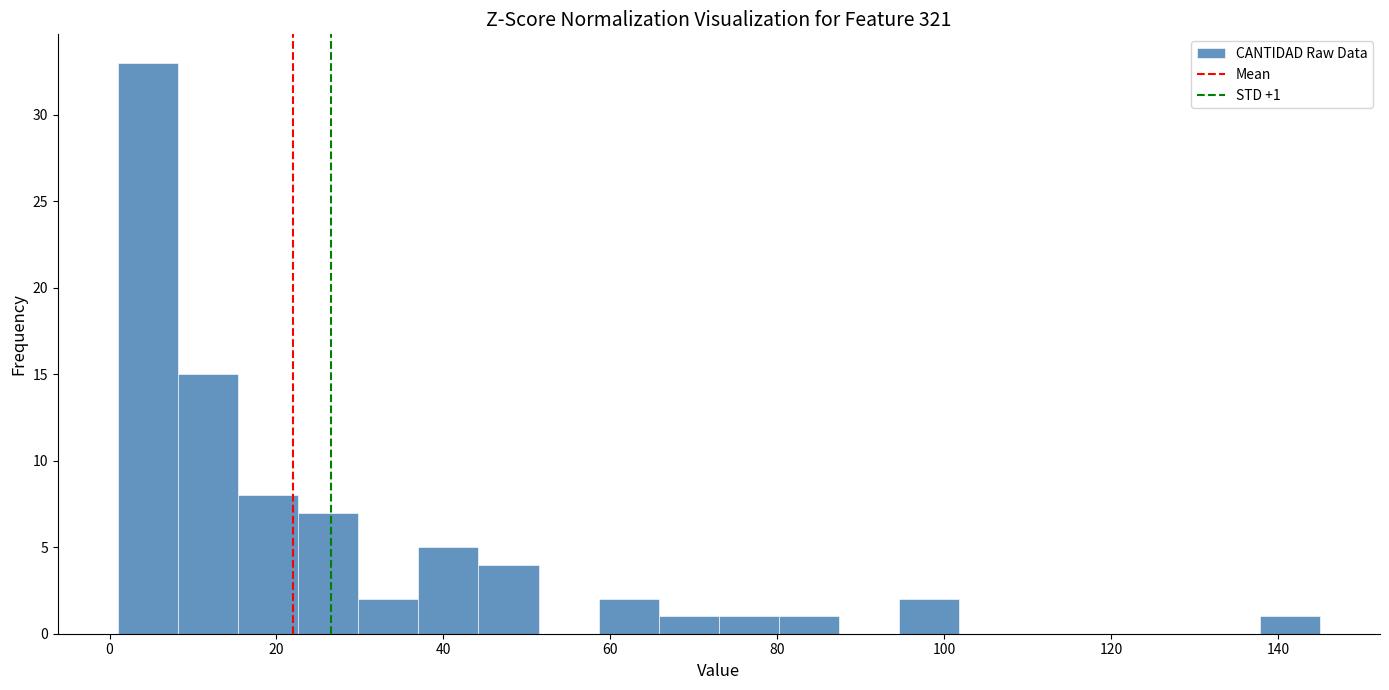

Read against the x-axis, roughly where is the centre of the tallest bar?

4